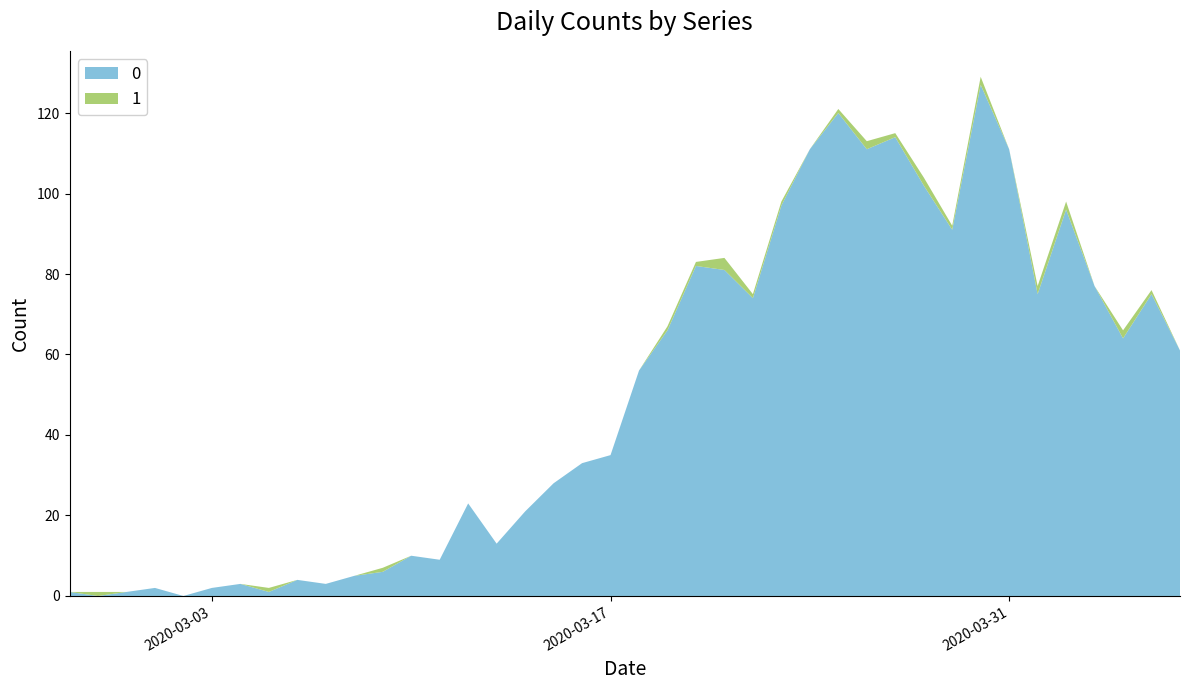

Reading left to right, list all the values displayed in this chart.

0: 2020-02-27=1	2020-02-28=0	2020-02-29=1	2020-03-01=2	2020-03-02=0	2020-03-03=2	2020-03-04=3	2020-03-05=1	2020-03-06=4	2020-03-07=3	2020-03-08=5	2020-03-09=6	2020-03-10=10	2020-03-11=9	2020-03-12=23	2020-03-13=13	2020-03-14=21	2020-03-15=28	2020-03-16=33	2020-03-17=35	2020-03-18=56	2020-03-19=66	2020-03-20=82	2020-03-21=81	2020-03-22=74	2020-03-23=97	2020-03-24=111	2020-03-25=120	2020-03-26=111	2020-03-27=114	2020-03-28=102	2020-03-29=91	2020-03-30=127	2020-03-31=111	2020-04-01=75	2020-04-02=96	2020-04-03=77	2020-04-04=64	2020-04-05=75	2020-04-06=61
1: 2020-02-27=0	2020-02-28=1	2020-02-29=0	2020-03-01=0	2020-03-02=0	2020-03-03=0	2020-03-04=0	2020-03-05=1	2020-03-06=0	2020-03-07=0	2020-03-08=0	2020-03-09=1	2020-03-10=0	2020-03-11=0	2020-03-12=0	2020-03-13=0	2020-03-14=0	2020-03-15=0	2020-03-16=0	2020-03-17=0	2020-03-18=0	2020-03-19=1	2020-03-20=1	2020-03-21=3	2020-03-22=1	2020-03-23=1	2020-03-24=0	2020-03-25=1	2020-03-26=2	2020-03-27=1	2020-03-28=2	2020-03-29=1	2020-03-30=2	2020-03-31=0	2020-04-01=2	2020-04-02=2	2020-04-03=0	2020-04-04=2	2020-04-05=1	2020-04-06=0